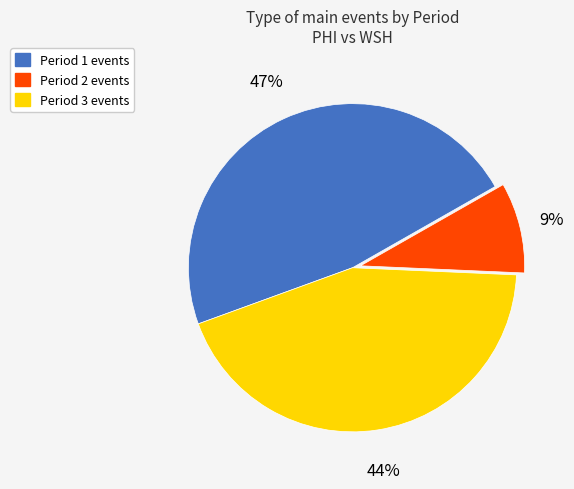

Is Period 2 the majority of the pie?

No